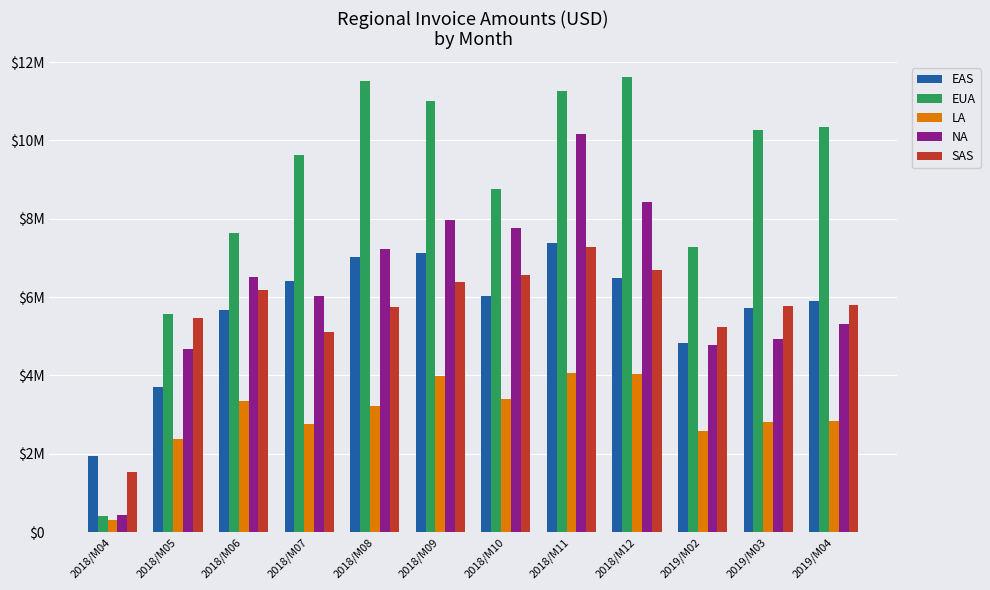

Is the value of EUA at 2018/M09 greater than the value of EAS at 2018/M05?

Yes